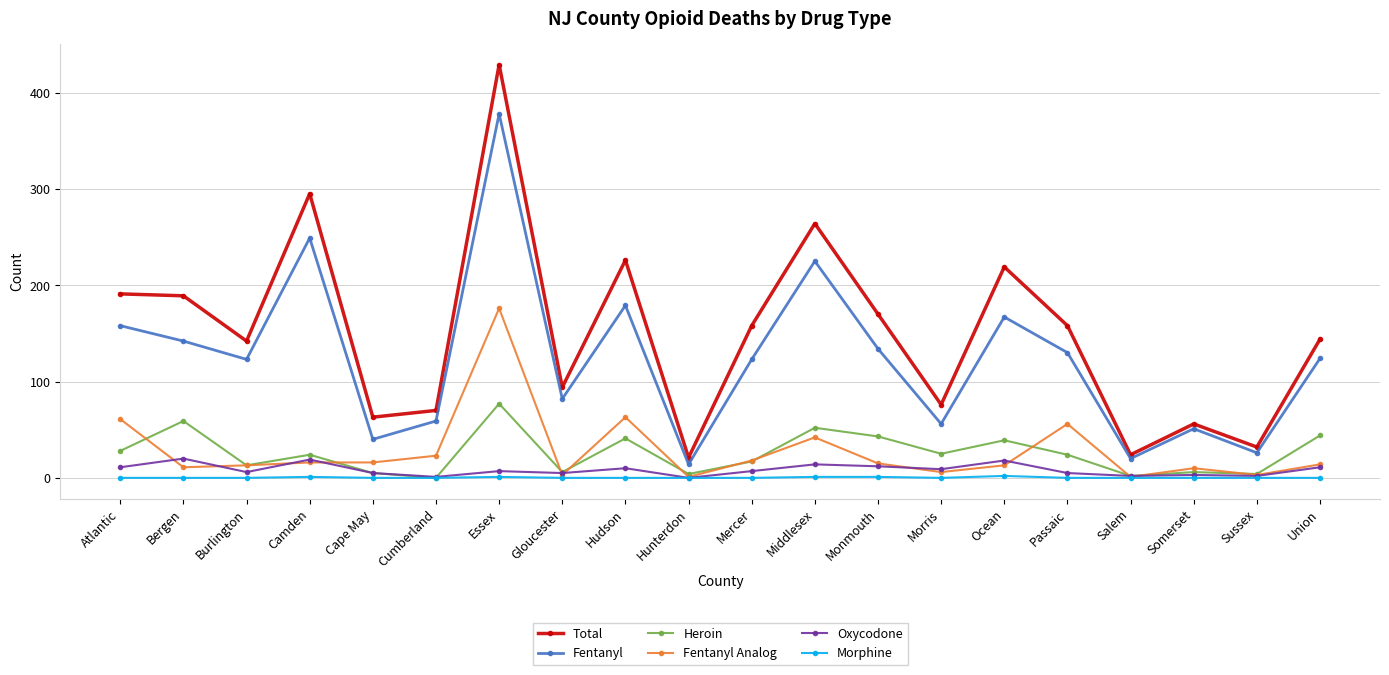

At which label is Fentanyl closest to 196?

Hudson